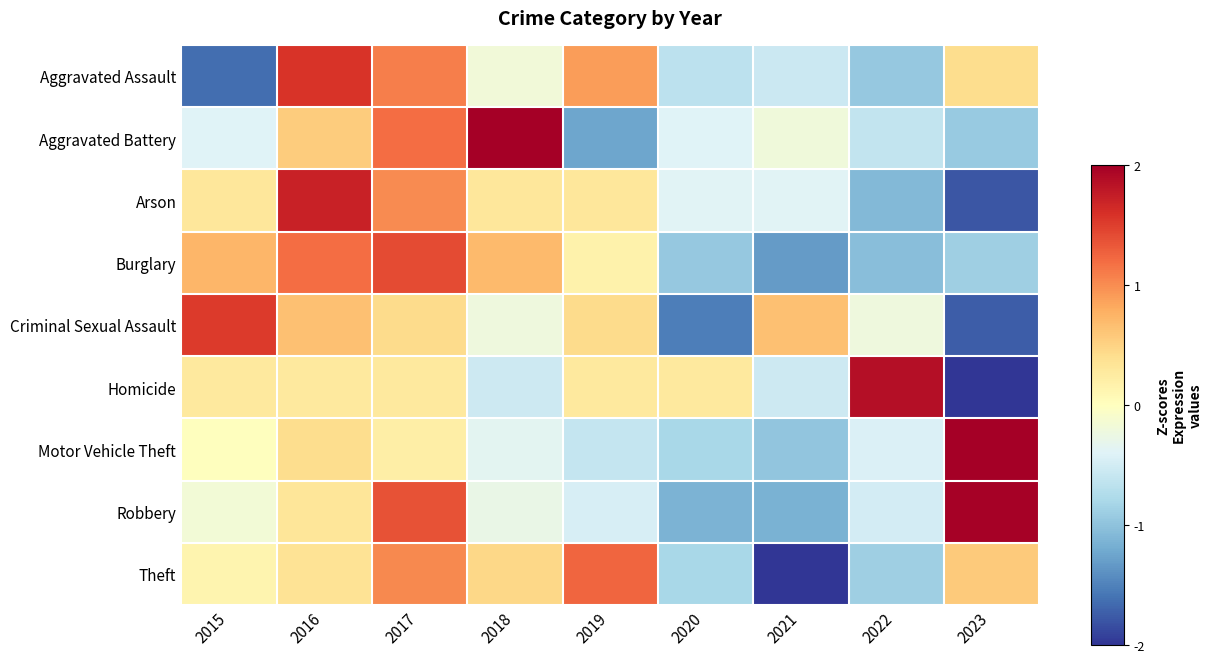

Which series changed the most between 2015 and 2019?

Aggravated Assault